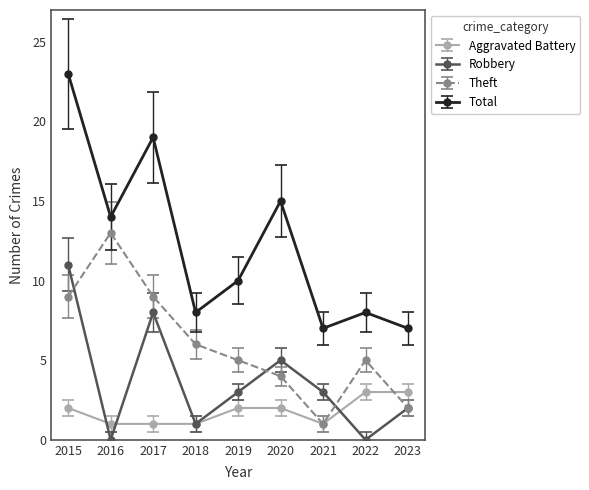

What is the maximum value shown in the chart?

23